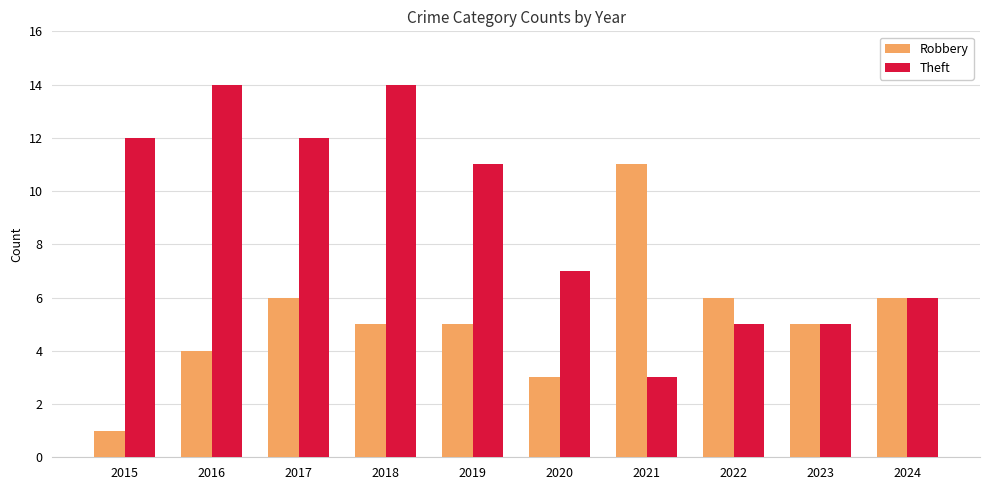

What is the total value across all series at 2020?

10